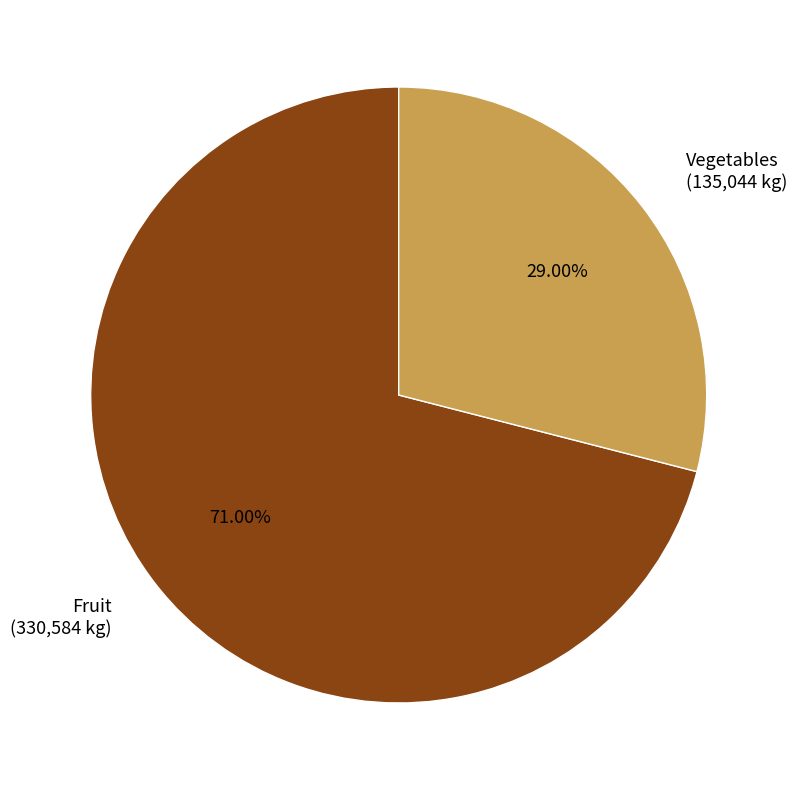

What percentage is NOT represented by Vegetables?

71.0%